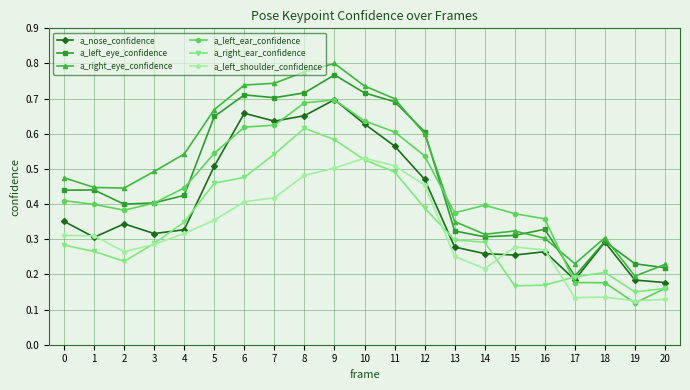

At which category does a_left_shoulder_confidence reach its first local valley?

2